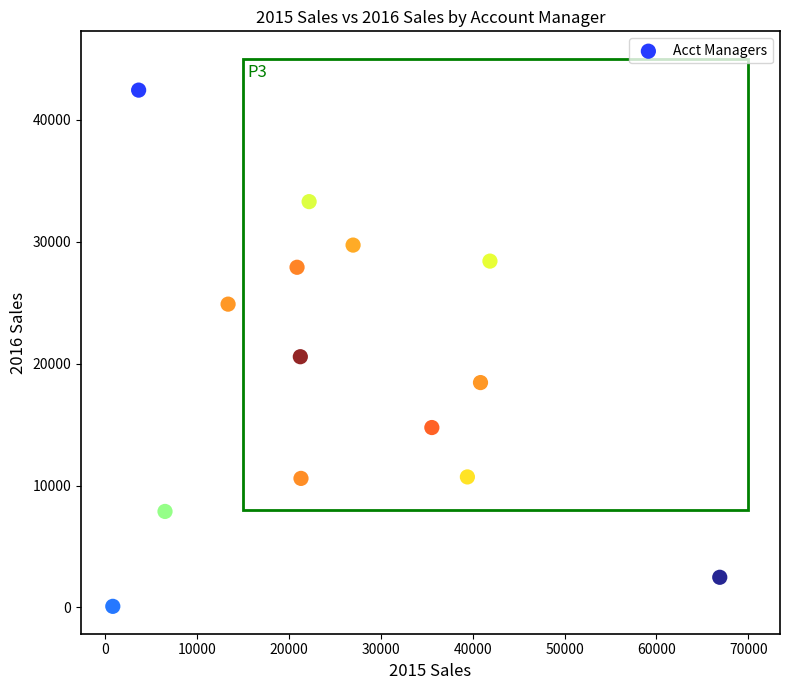

What Y value in the scatter plot is closest to 21257?

20562.3